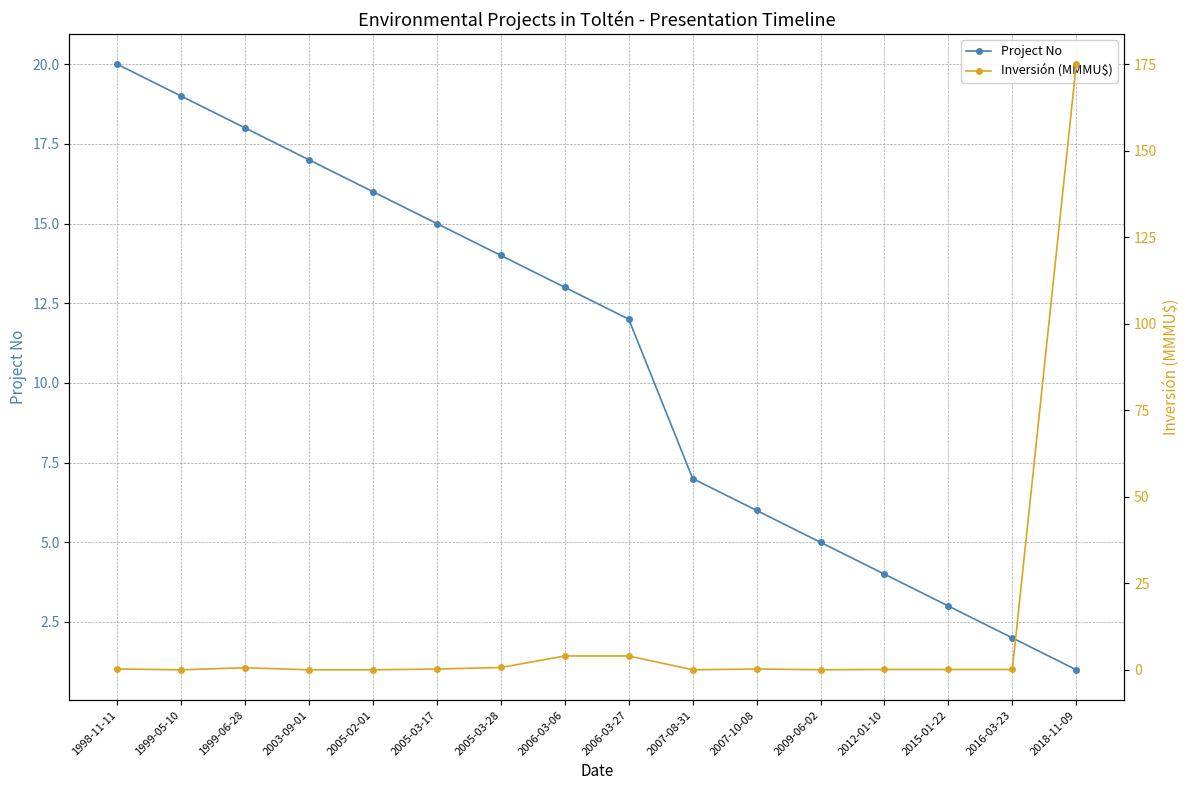

The Inversión (MMMU$) series shows 0.7 at 2005-03-28. True or false?

True